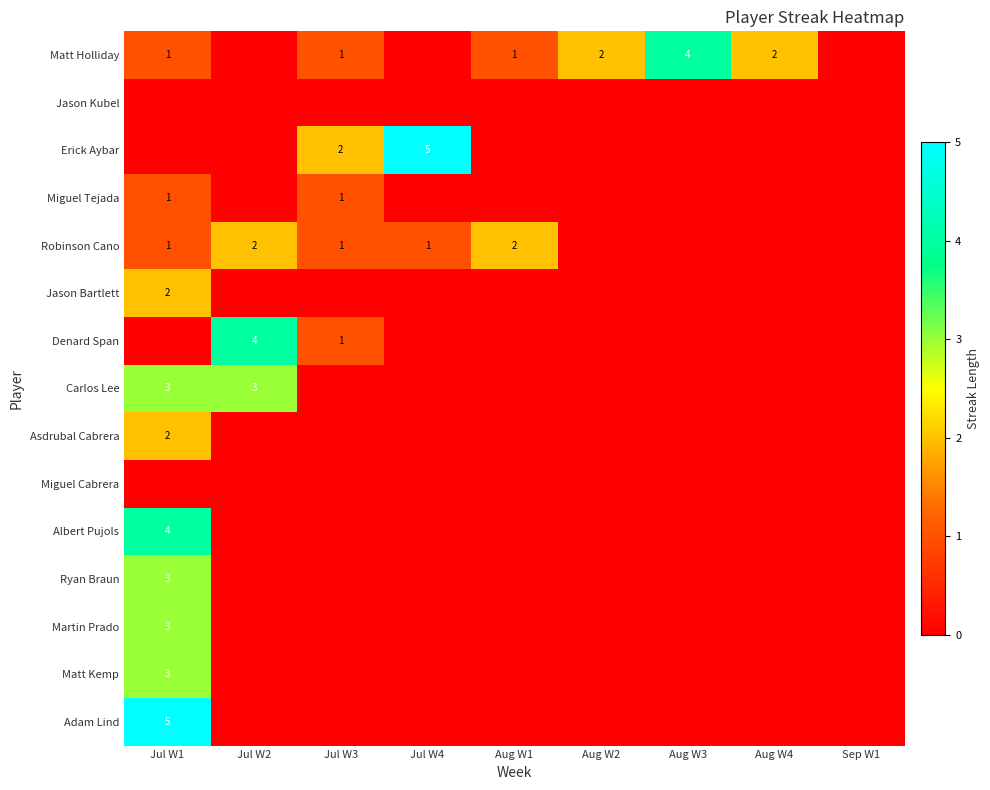

Rank the series at Aug W4 from lowest to highest value.

Jason Kubel, Erick Aybar, Miguel Tejada, Robinson Cano, Jason Bartlett, Denard Span, Carlos Lee, Asdrubal Cabrera, Miguel Cabrera, Albert Pujols, Ryan Braun, Martin Prado, Matt Kemp, Adam Lind, Matt Holliday